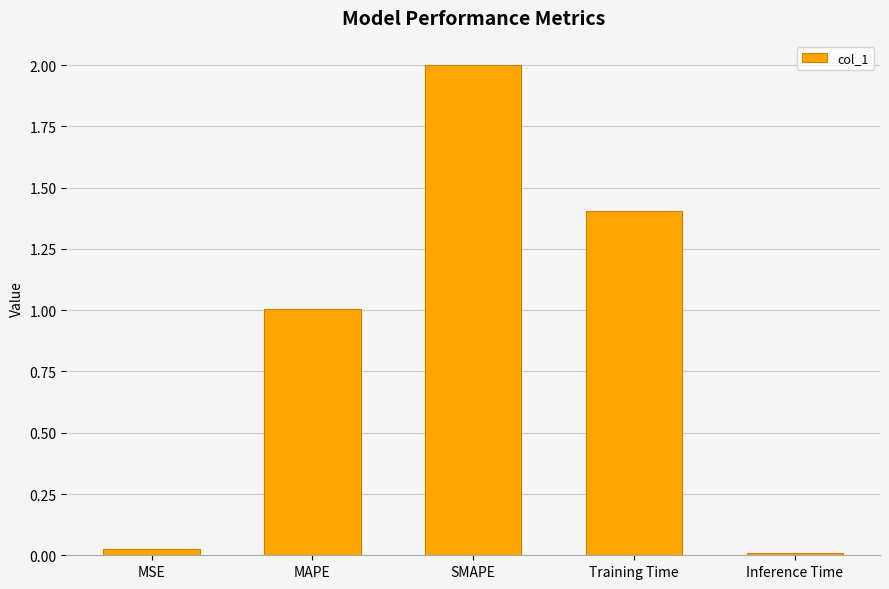

Between MAPE and Inference Time, which is larger?

MAPE